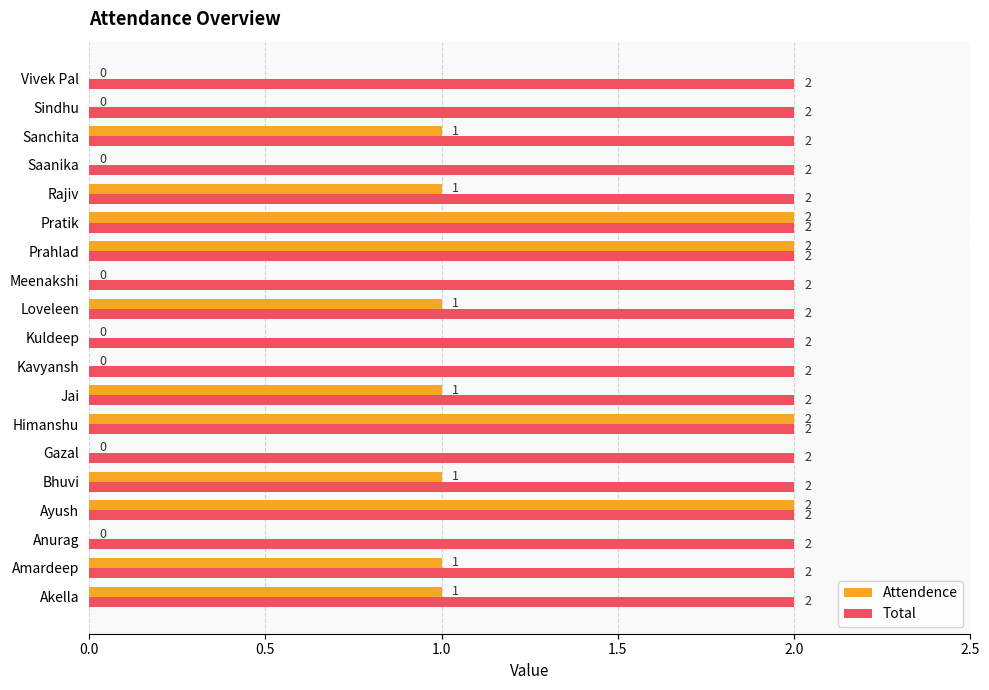

How many Attendence values are between 0 and 1?

15